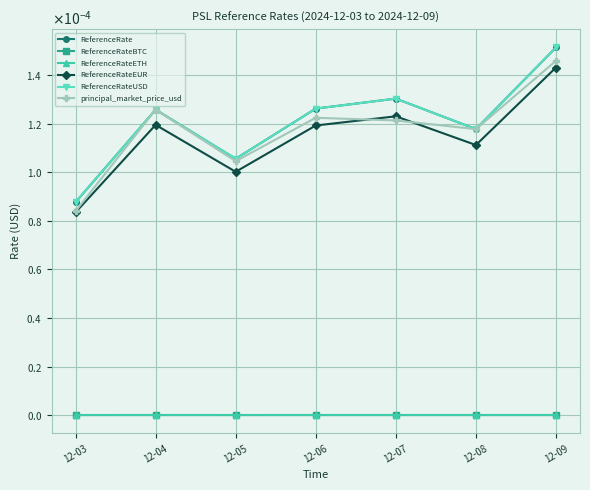

Is this an area chart (filled region under the line)?

No